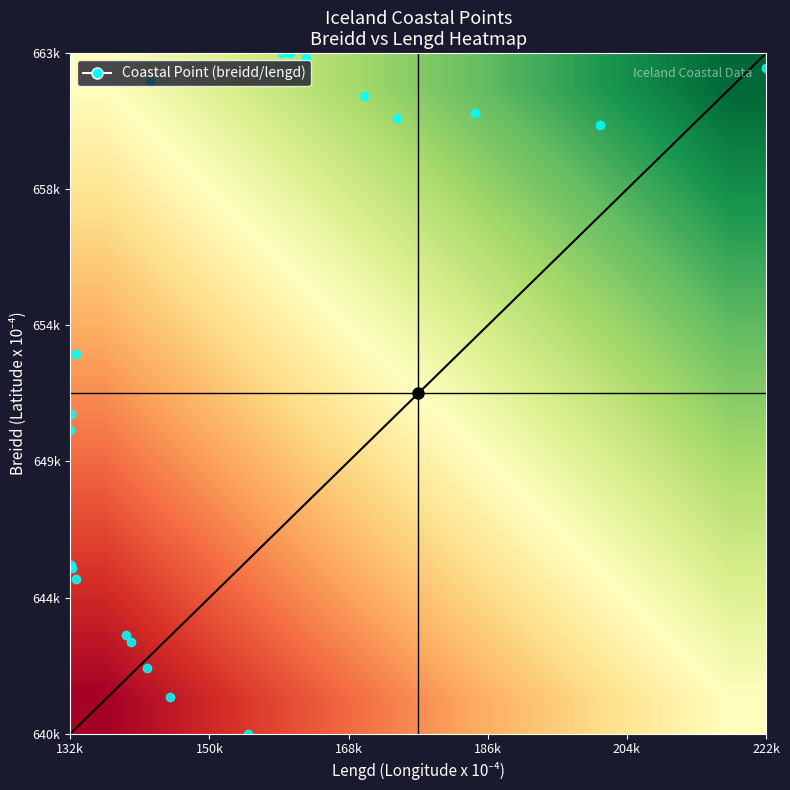

How many series are shown in this chart?

10